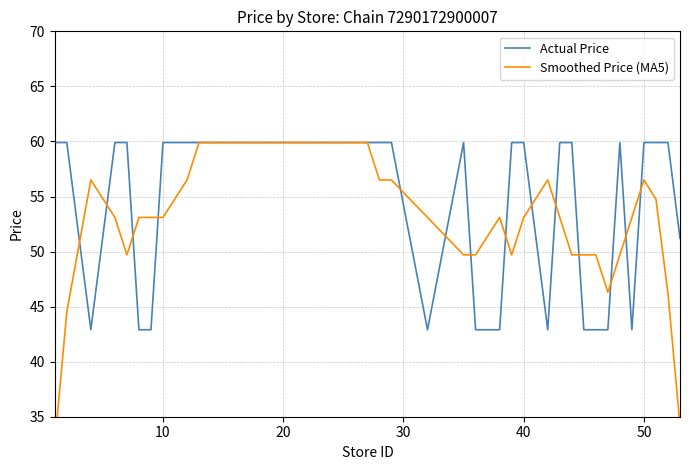

What is the lowest value of the Actual Price series?

42.9